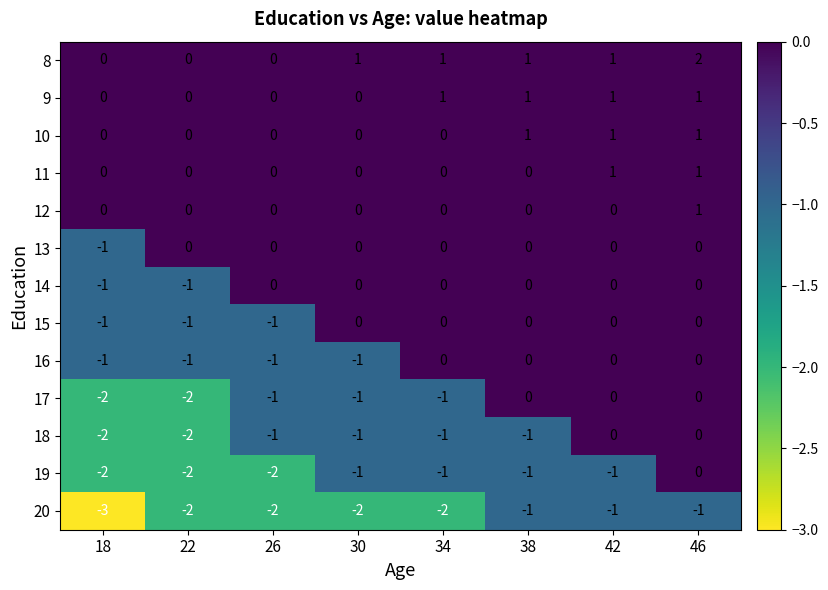

What is the minimum value shown in the chart?

-3